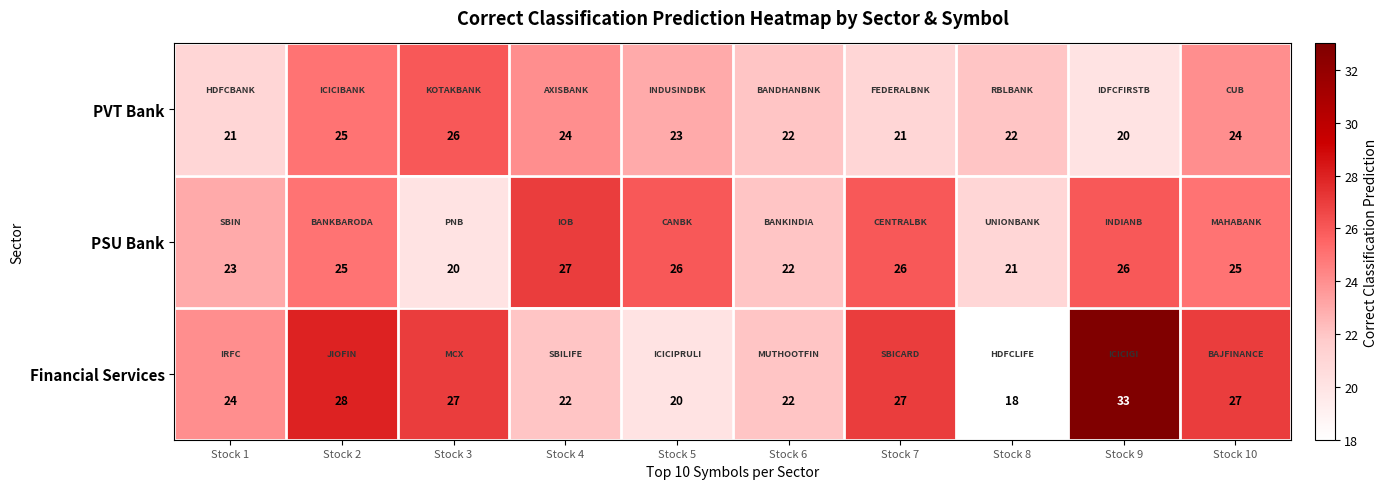

Rank the series by their average value, from highest to lowest.

Financial Services, PSU Bank, PVT Bank